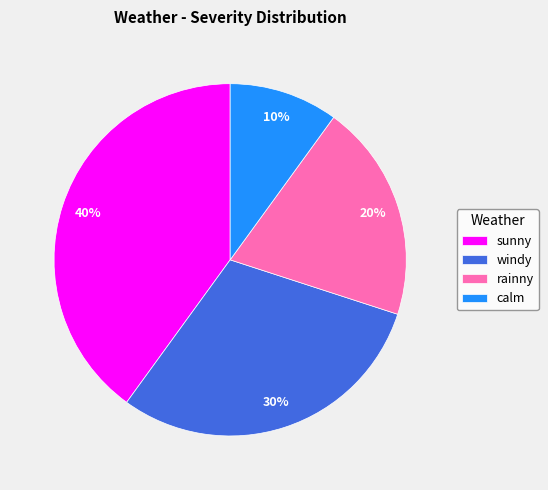

To the nearest percent, what is the difference between the calm and windy slice percentages?

20%